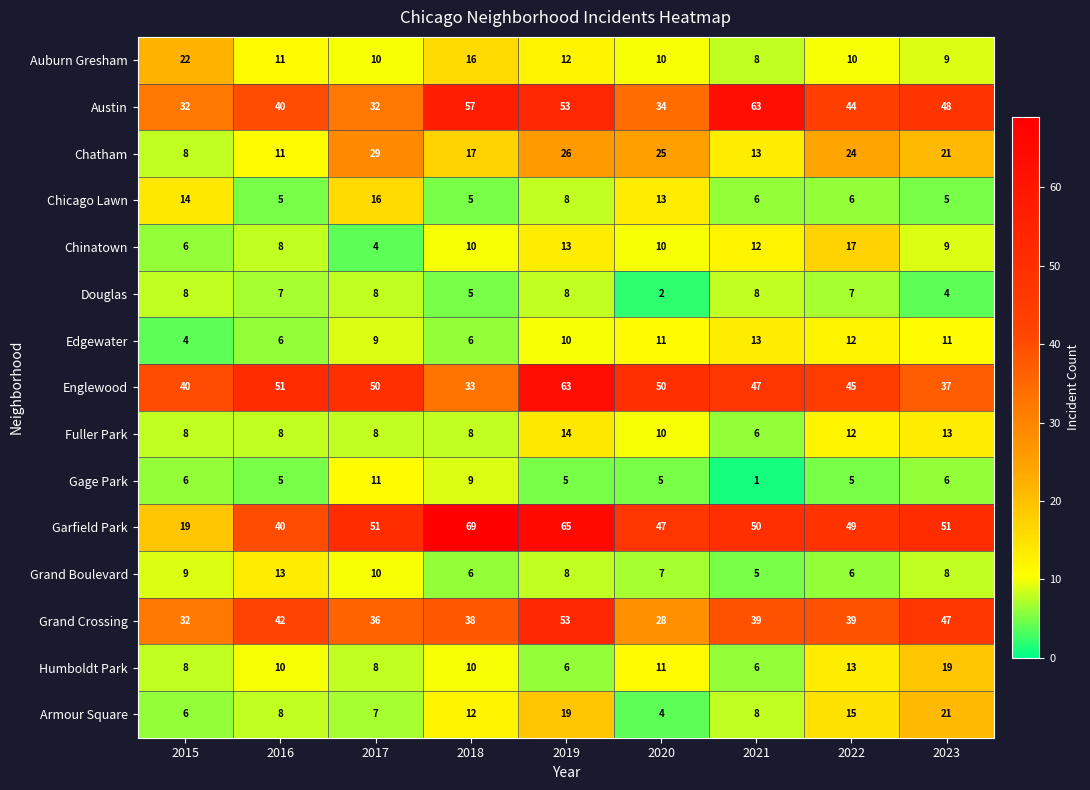

At which category is the sum across all series the highest?

2019